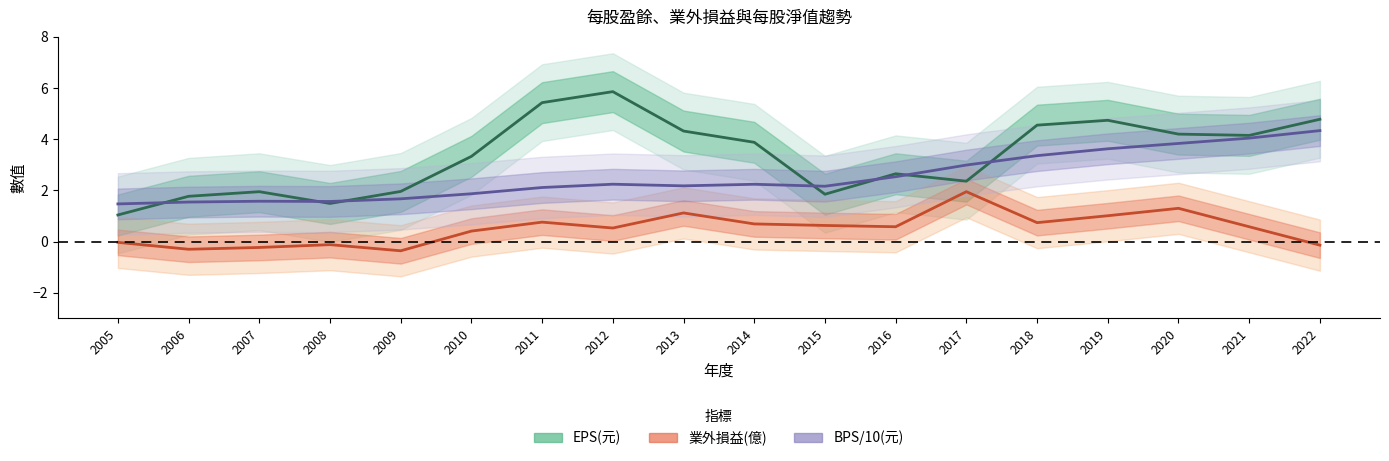

What is the difference between the maximum and minimum values in the 業外損益(億) series?

2.3